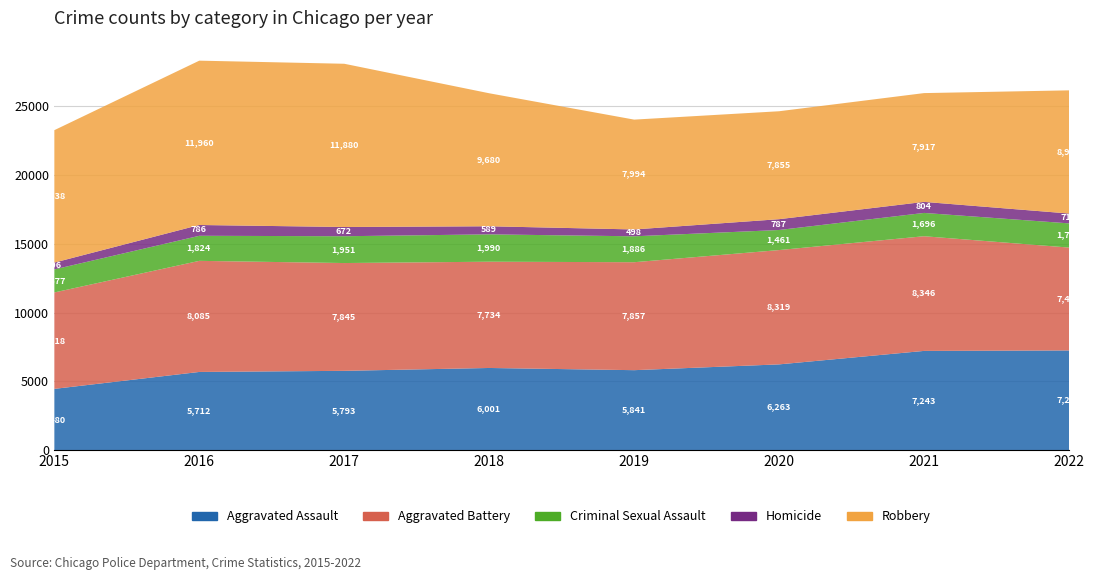

What is the sum of the Robbery values at 2021 and 2015?

17555